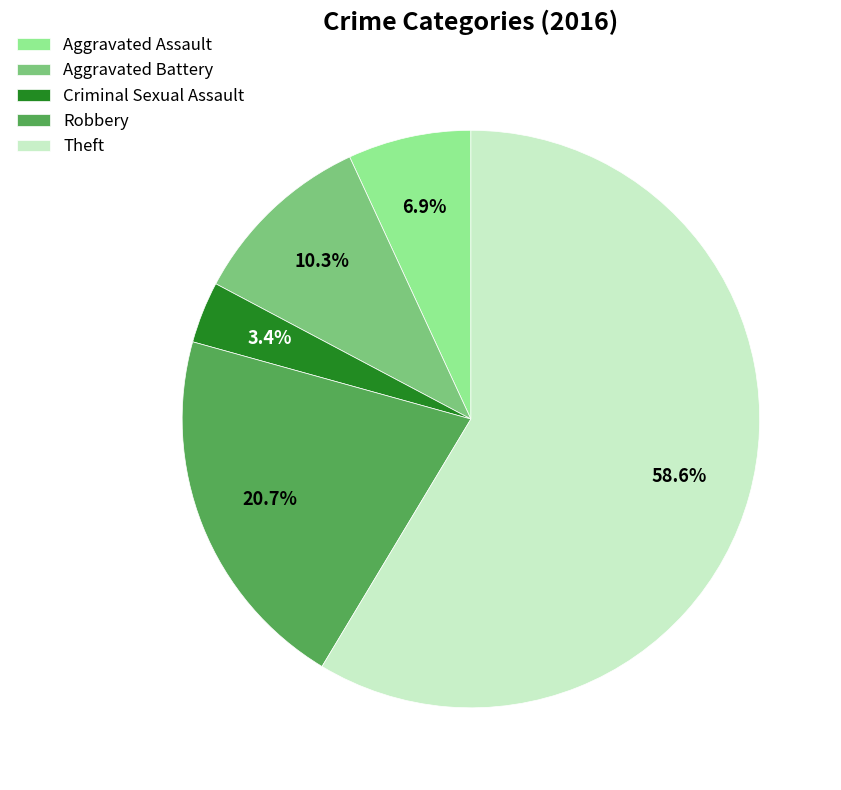

True or false: Theft accounts for 59% of the total.

True